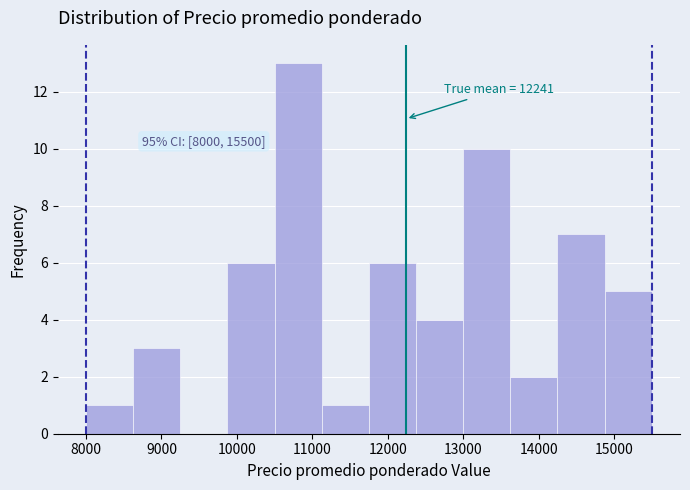

Which range on the x-axis has the tallest bar?

10500 to 11100